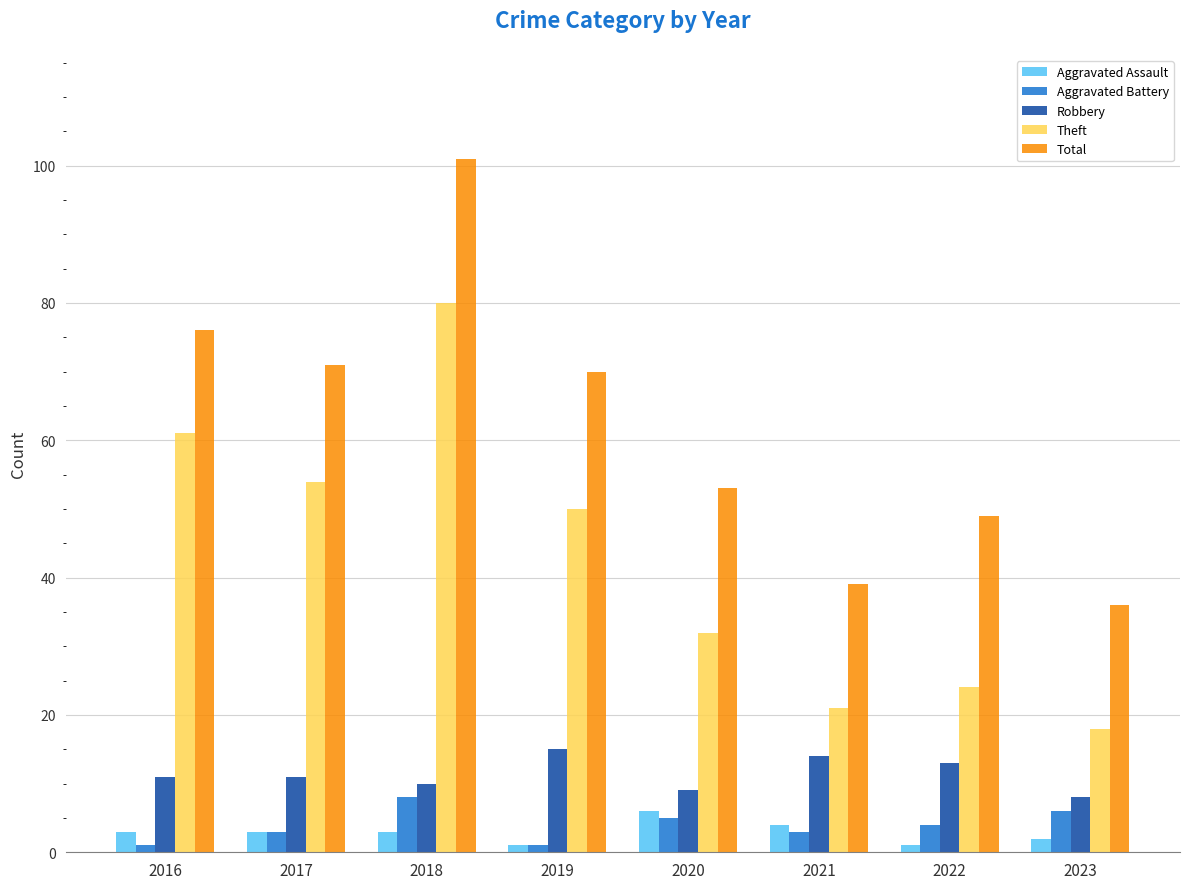

How many groups of bars are there?

8